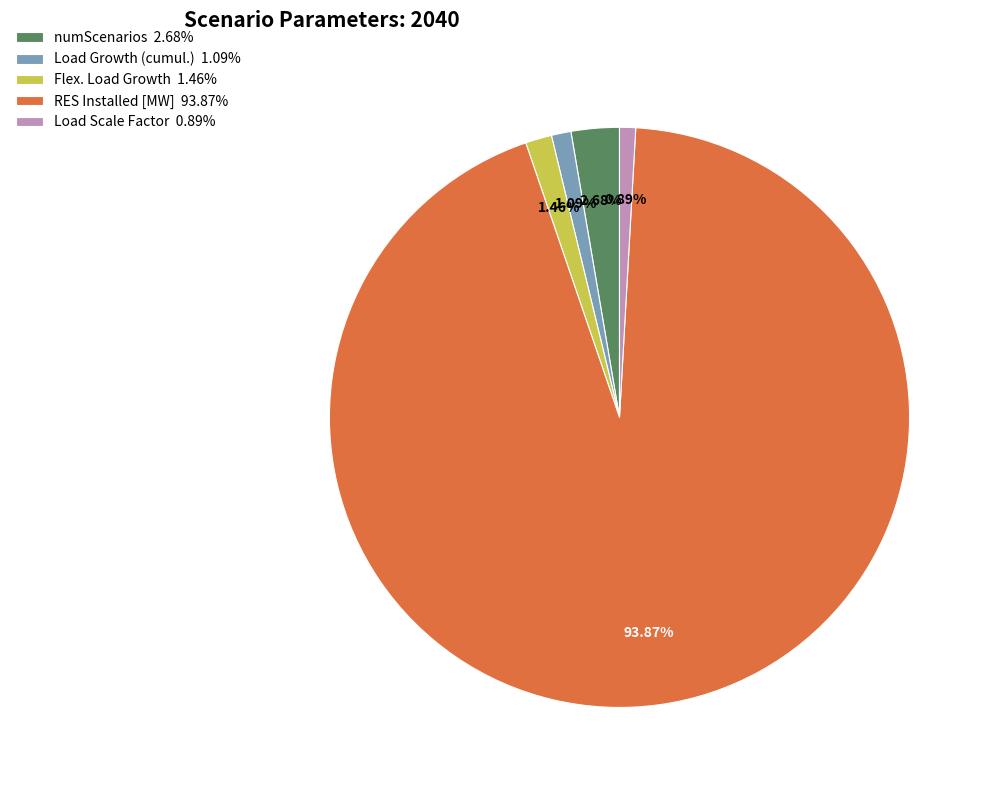

Do numScenarios 2.68% and RES Installed [MW] 93.87% together represent more than half of the pie?

Yes